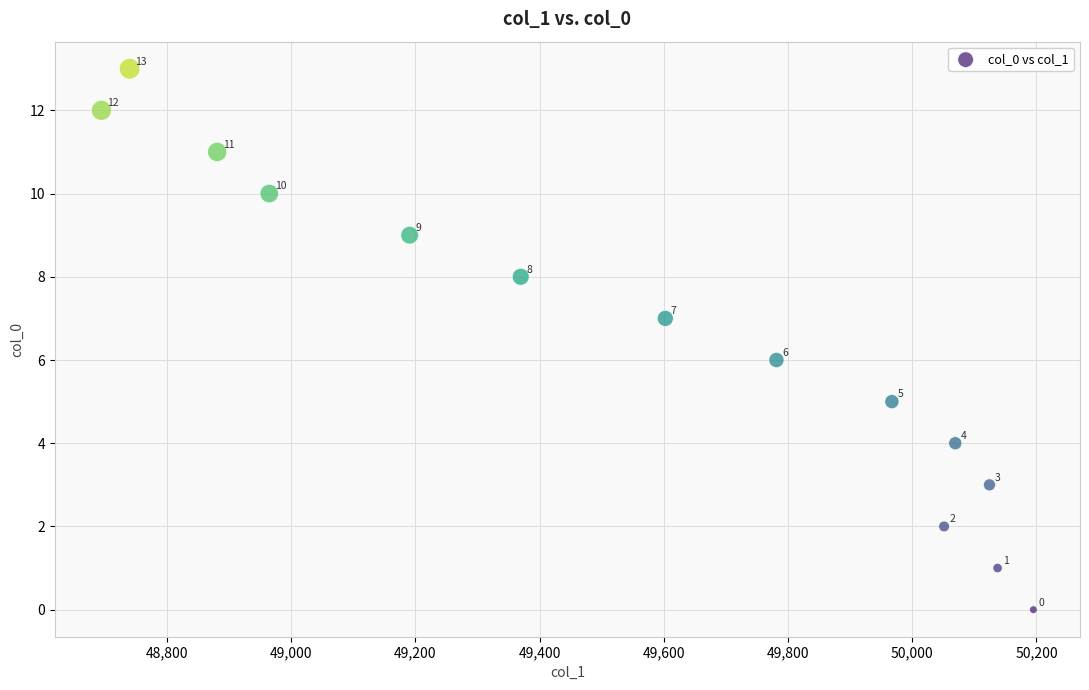

What Y value in the scatter plot is closest to 6?

6